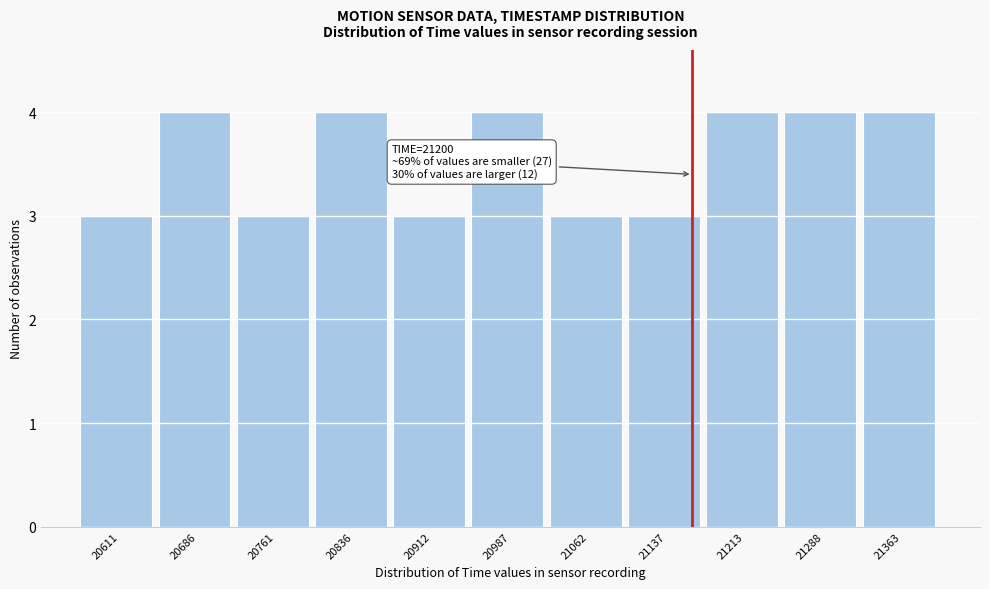

Reading right to left, transcribe all the data shown in this chart.

4	4	4	3	3	4	3	4	3	4	3